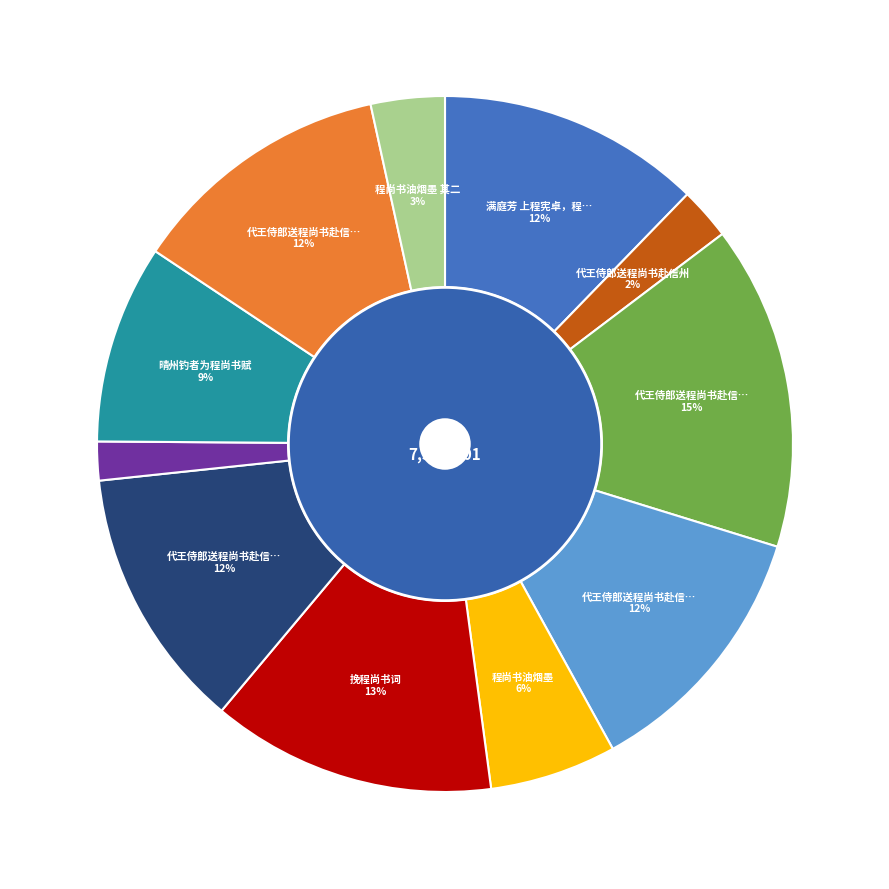

To the nearest percent, what percentage of the pie is 代王侍郎送程尚书赴信州?

2%